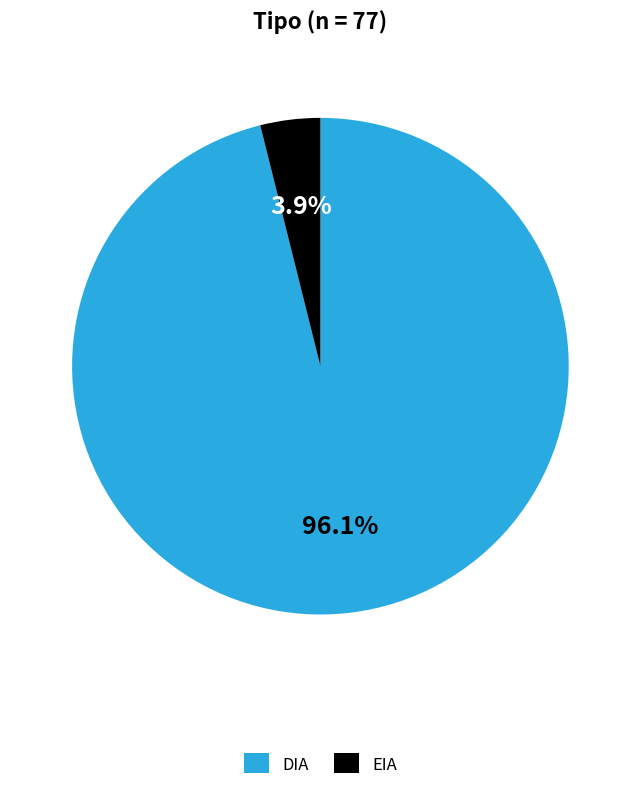

What percentage is the EIA slice, to the nearest percent?

4%